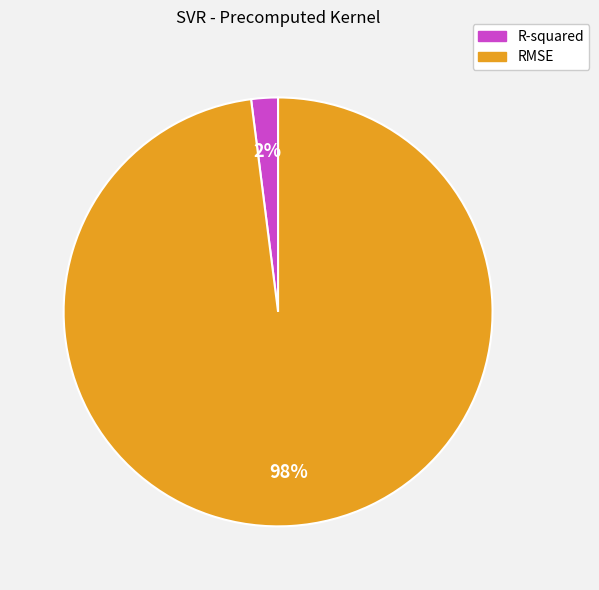

Is the sum of R-squared and RMSE greater than half?

Yes